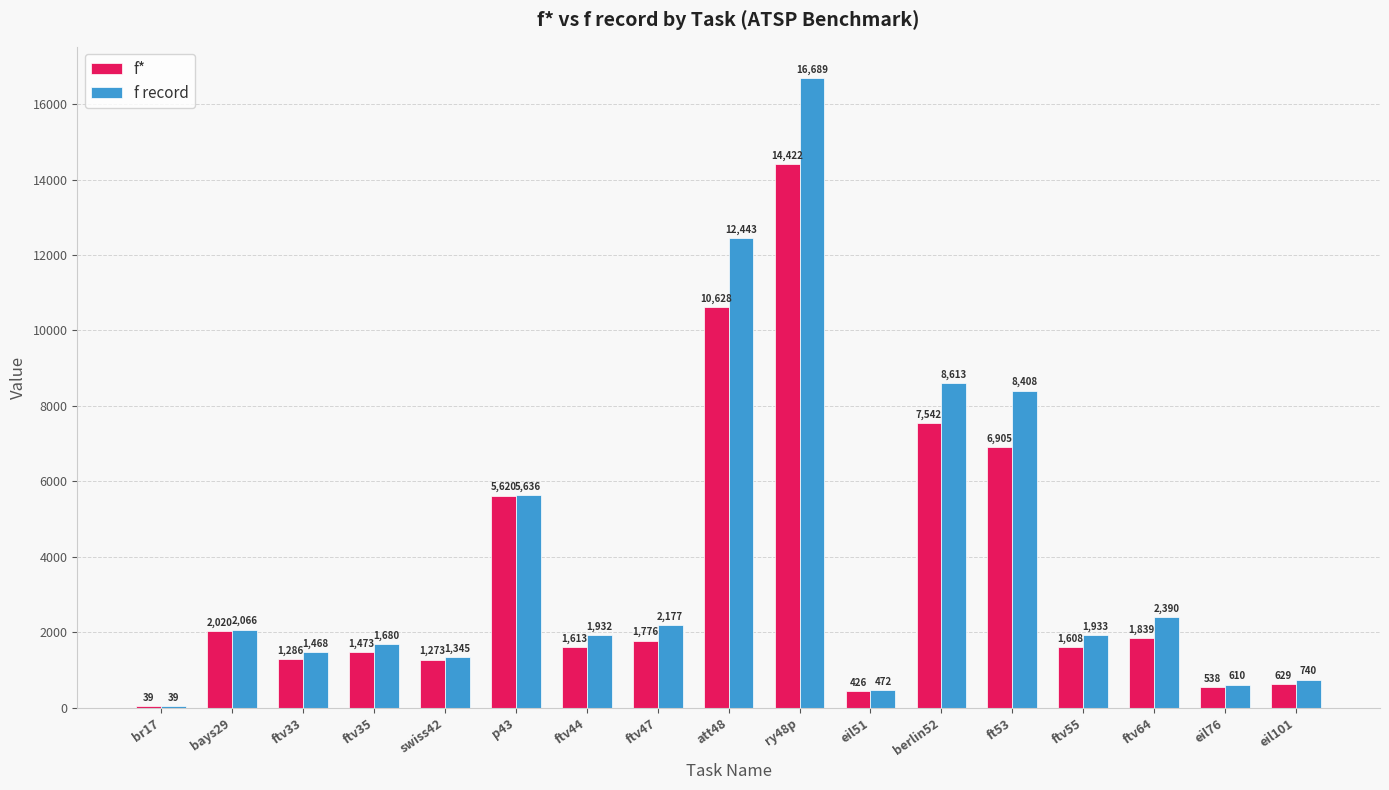

Are the bars horizontal?

No